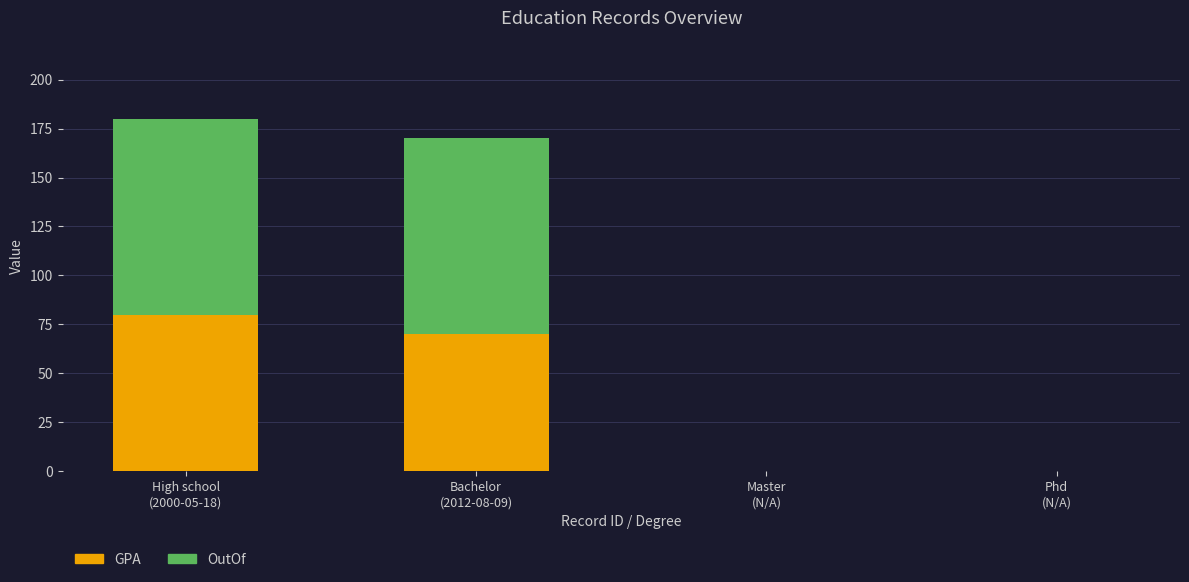

Does the chart contain stacked bars?

Yes